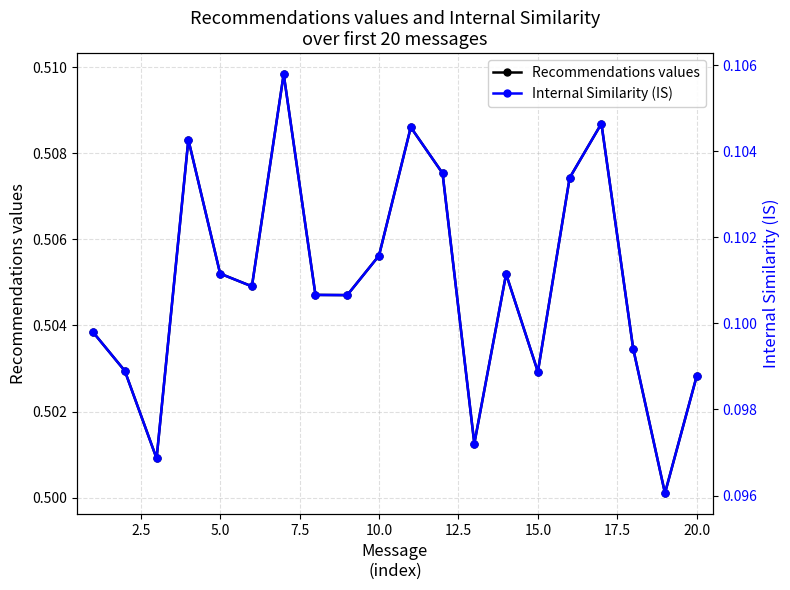

True or false: Recommendations values has more than 0 interior local peaks.

True